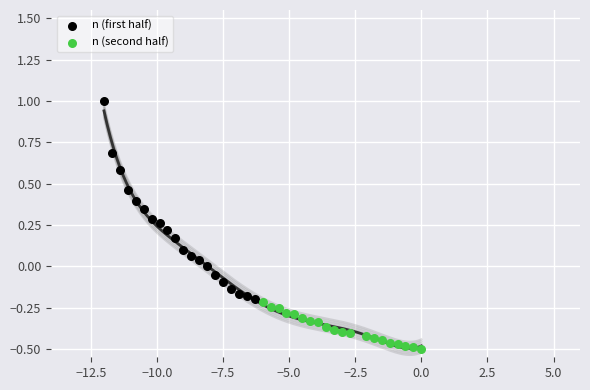

What are all the series names shown in the legend?

n (first half), n (second half)